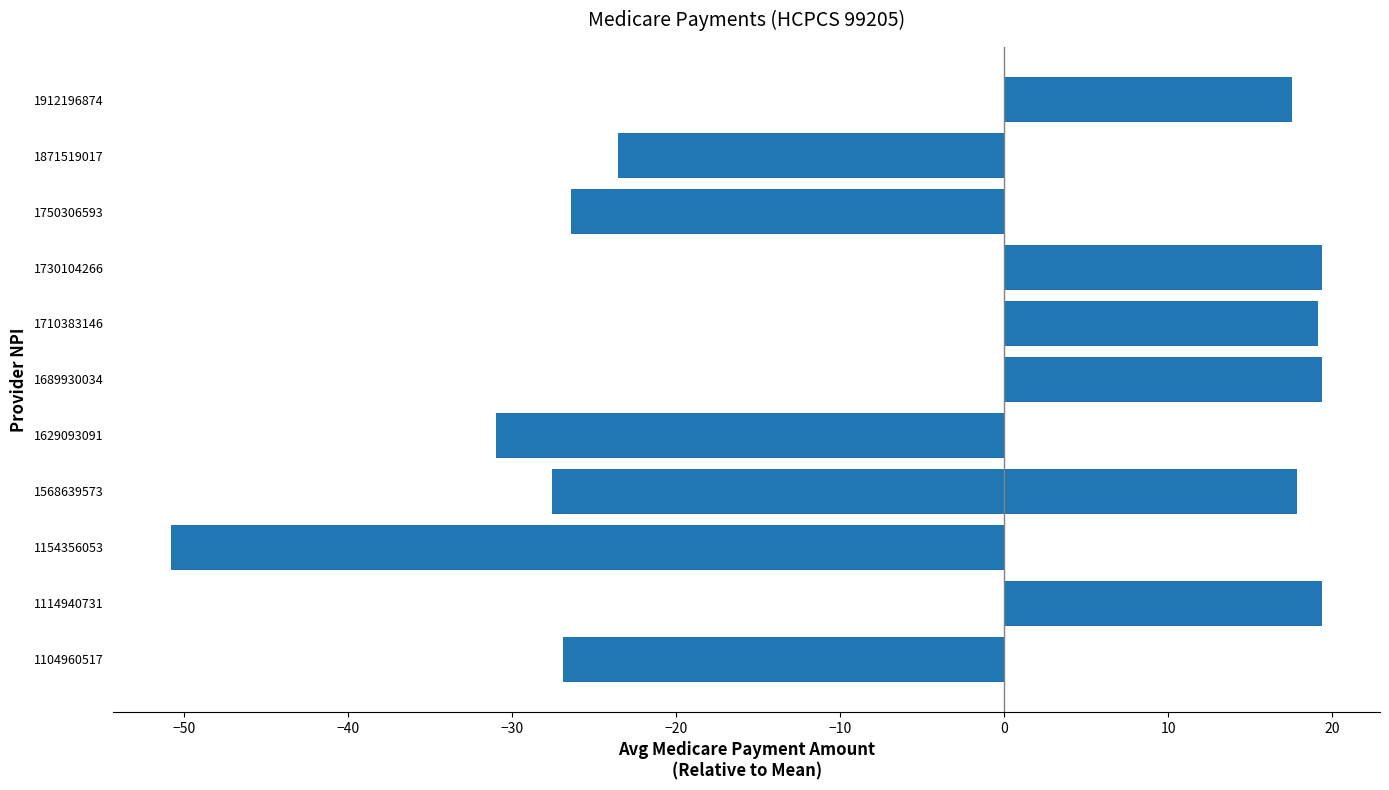

How many positive values are there?

6